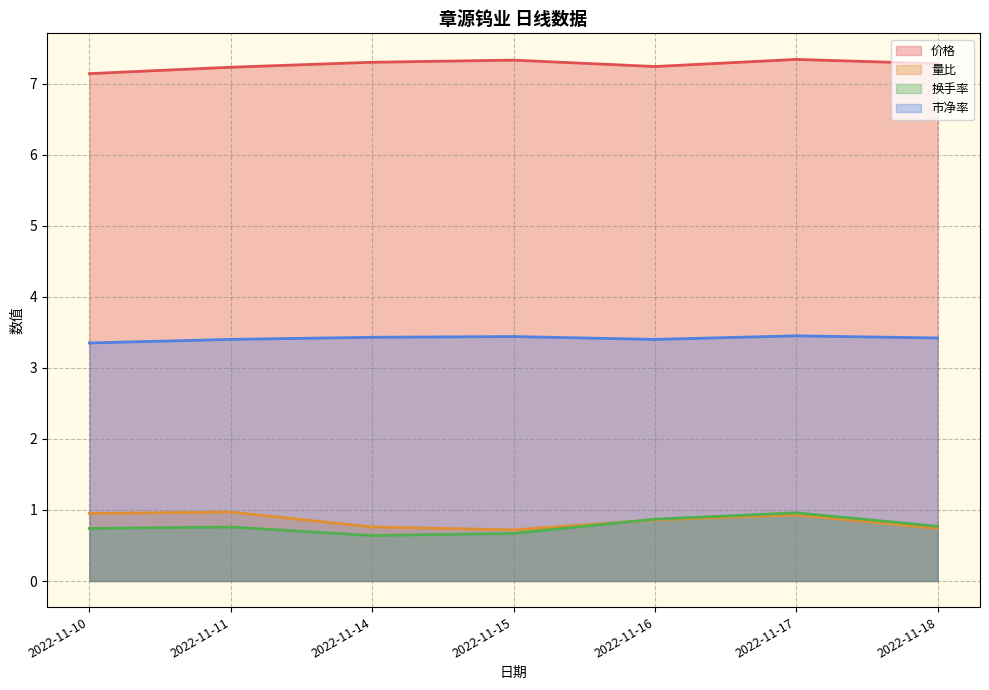

How many interior local peaks does the 换手率 series have?

2